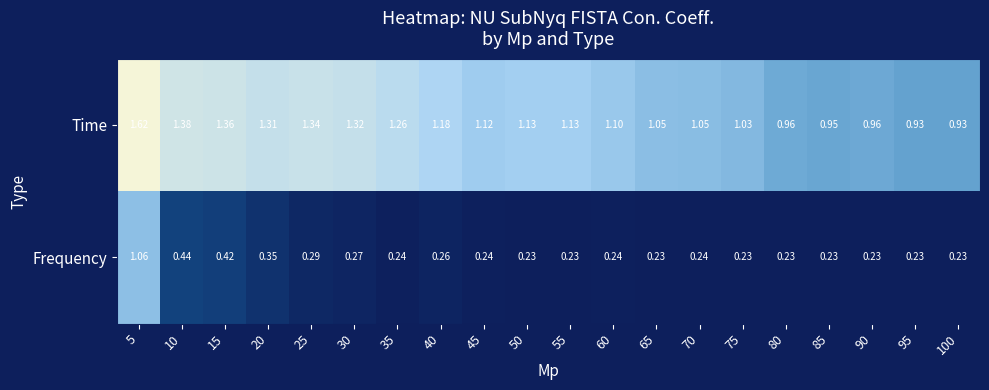

At which category is the sum across all series the highest?

5